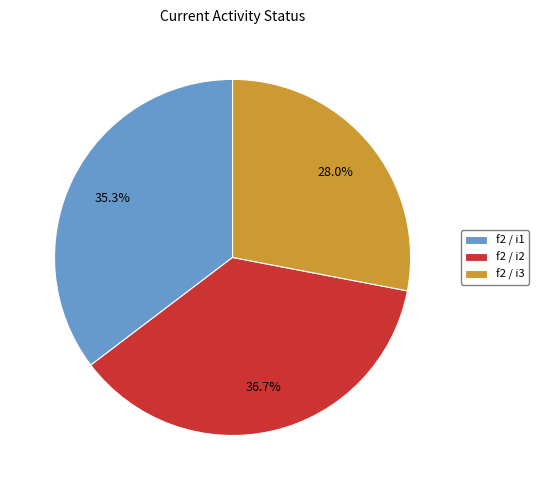

Is there any slice that represents more than half of the pie?

No